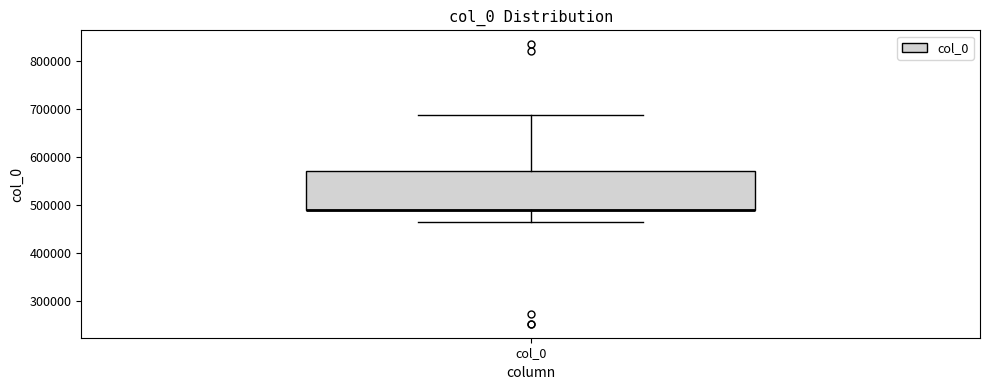

Read this box plot against the y-axis: the position of the median line, the range covered by the box, and the ends of both whiskers. The values are not printed on the chart, so give them approximately, as read against the axis.

median 490000 (drawn on the box's lower edge), box 490000 to 570000, whiskers 470000 to 690000